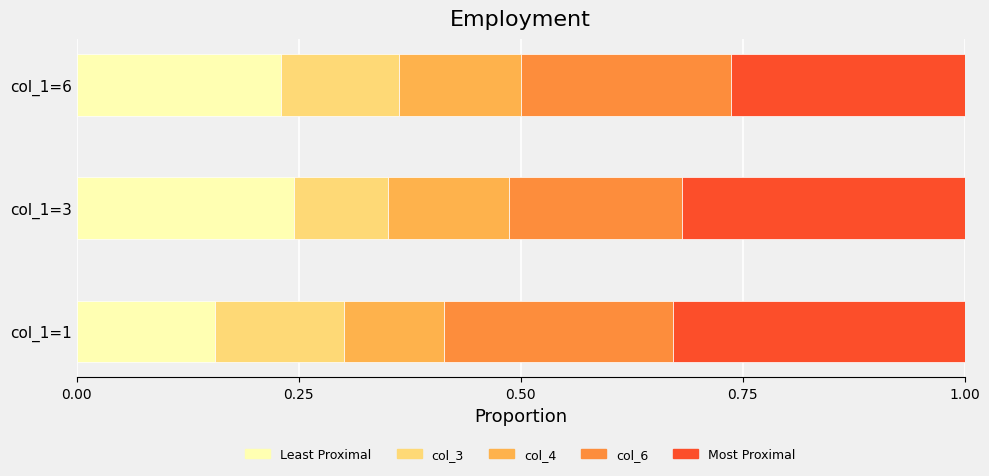

What is the sum of all Least Proximal values?

0.6